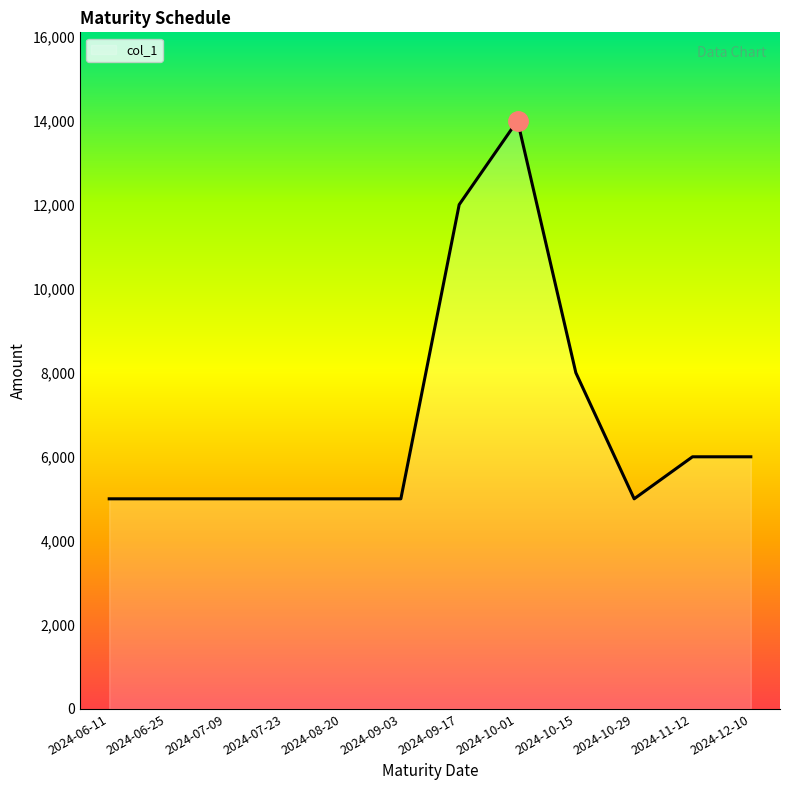

Reading left to right, list all the values displayed in this chart.

2024-06-11=5000	2024-06-25=5000	2024-07-09=5000	2024-07-23=5000	2024-08-20=5000	2024-09-03=5000	2024-09-17=12000	2024-10-01=14000	2024-10-15=8000	2024-10-29=5000	2024-11-12=6000	2024-12-10=6000